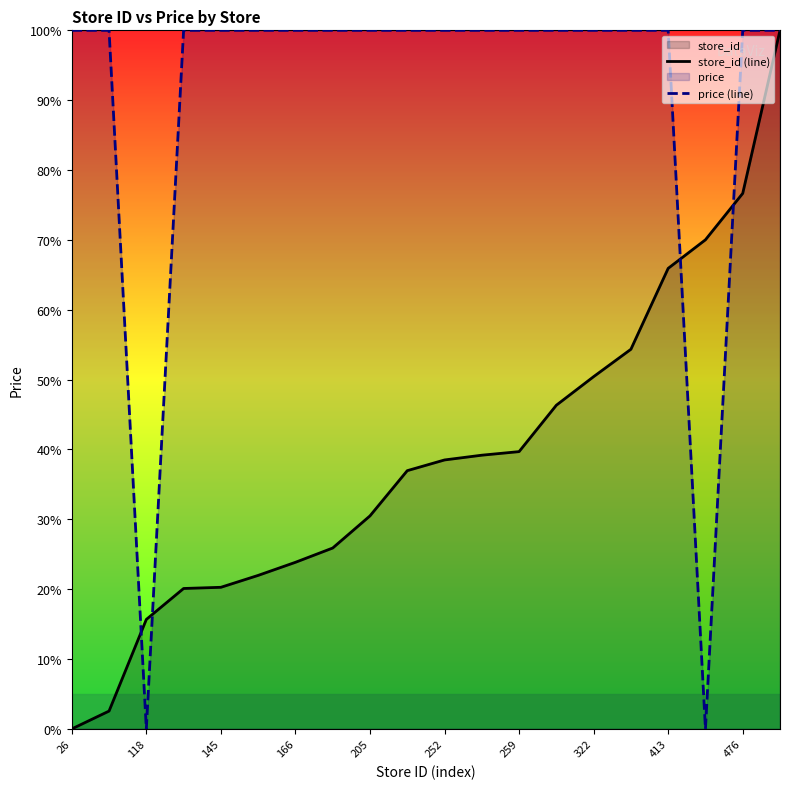

Read the store_id (line) value at 118.

15.7